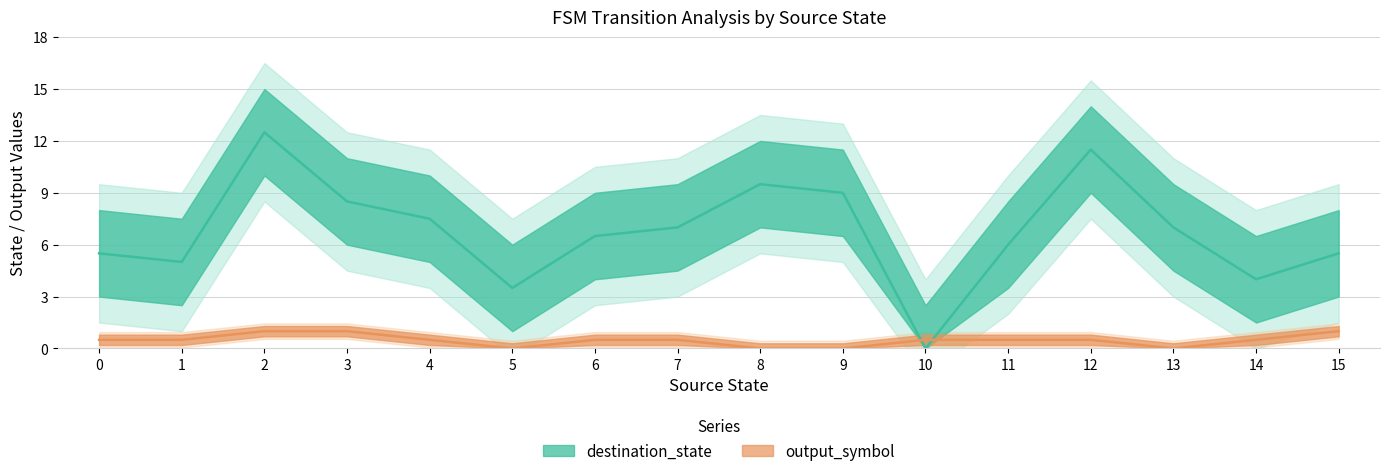

The destination_state series shows 5 at 11. True or false?

False